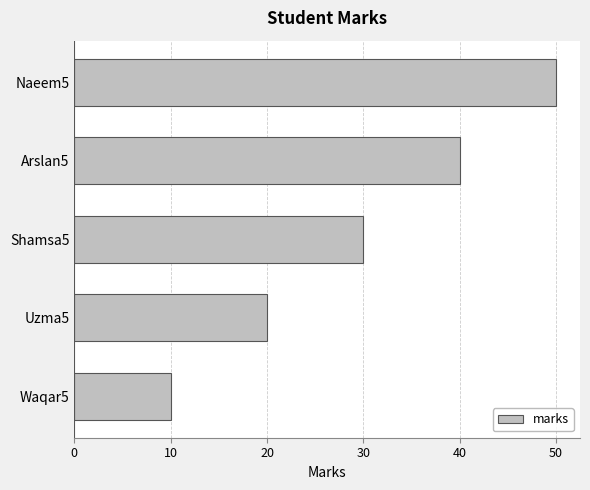

What is the difference between the maximum and minimum values?

40